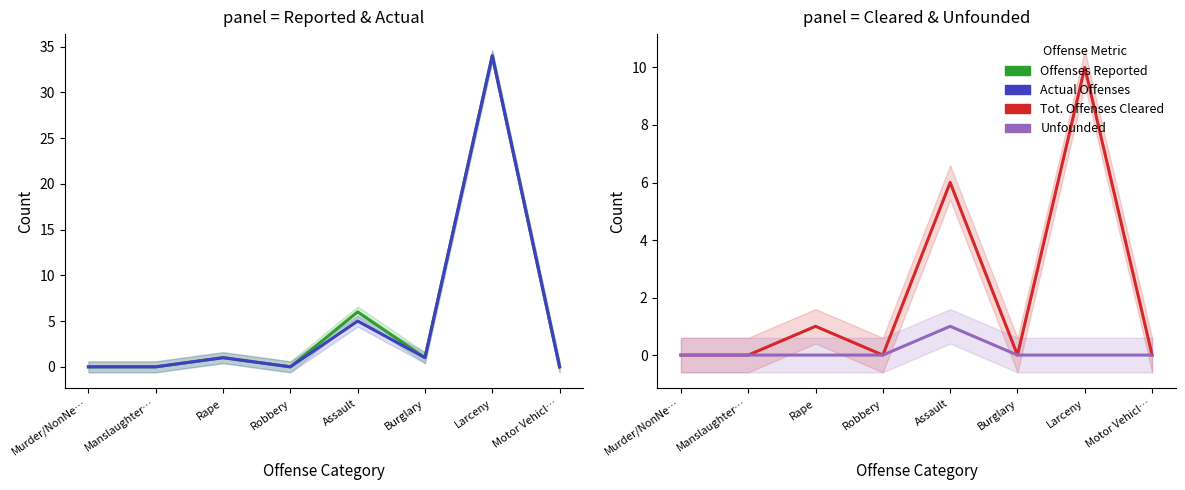

The value of Tot. Offenses Cleared at Motor Vehicl… is -7. True or false?

False